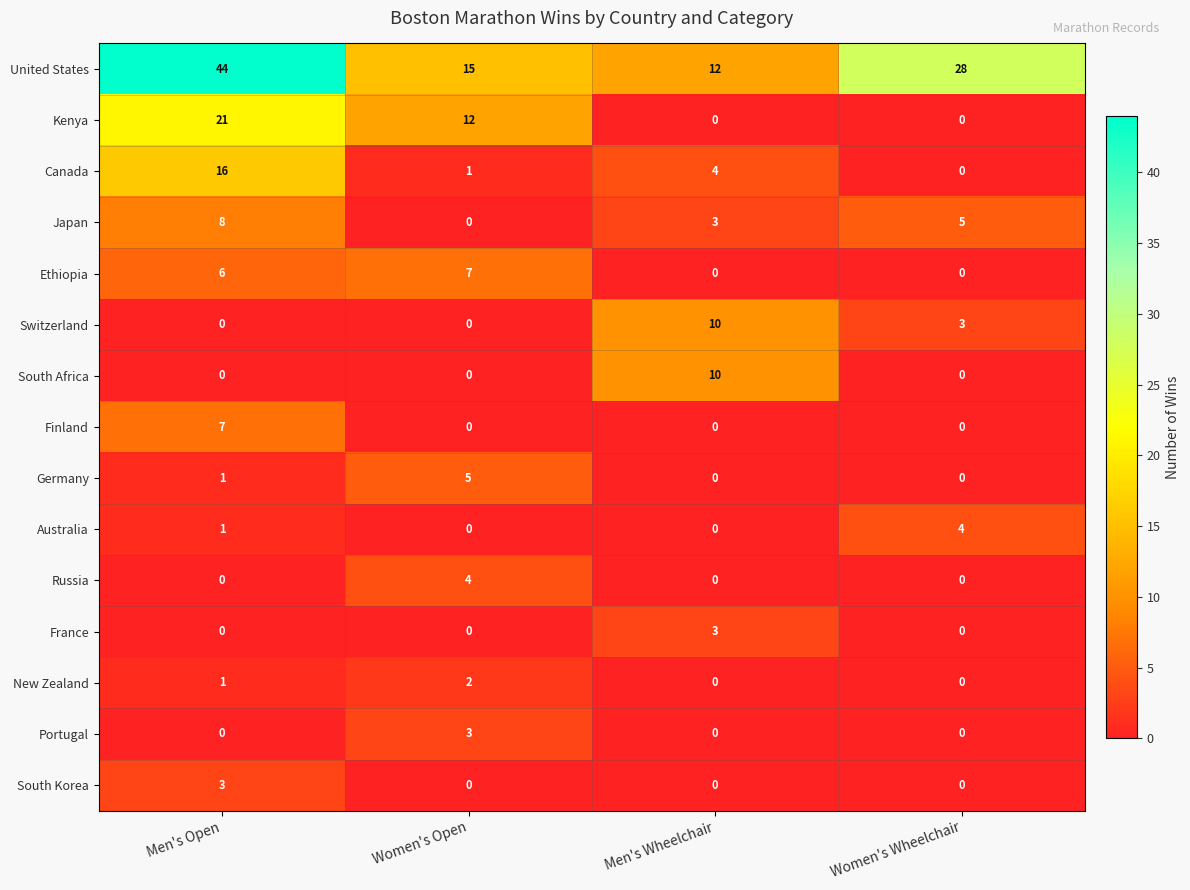

What is the total value across all series at Men's Open?

108